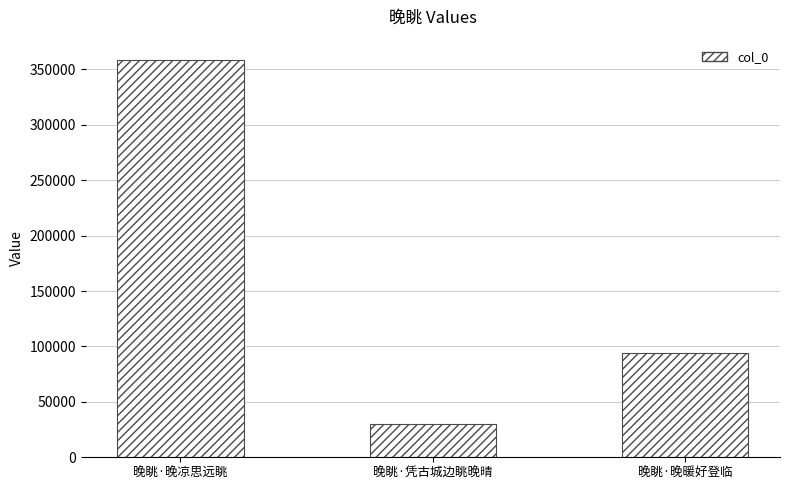

What is the difference between the values at 晚眺·晚暖好登临 and 晚眺·凭古城边眺晚晴?

63337